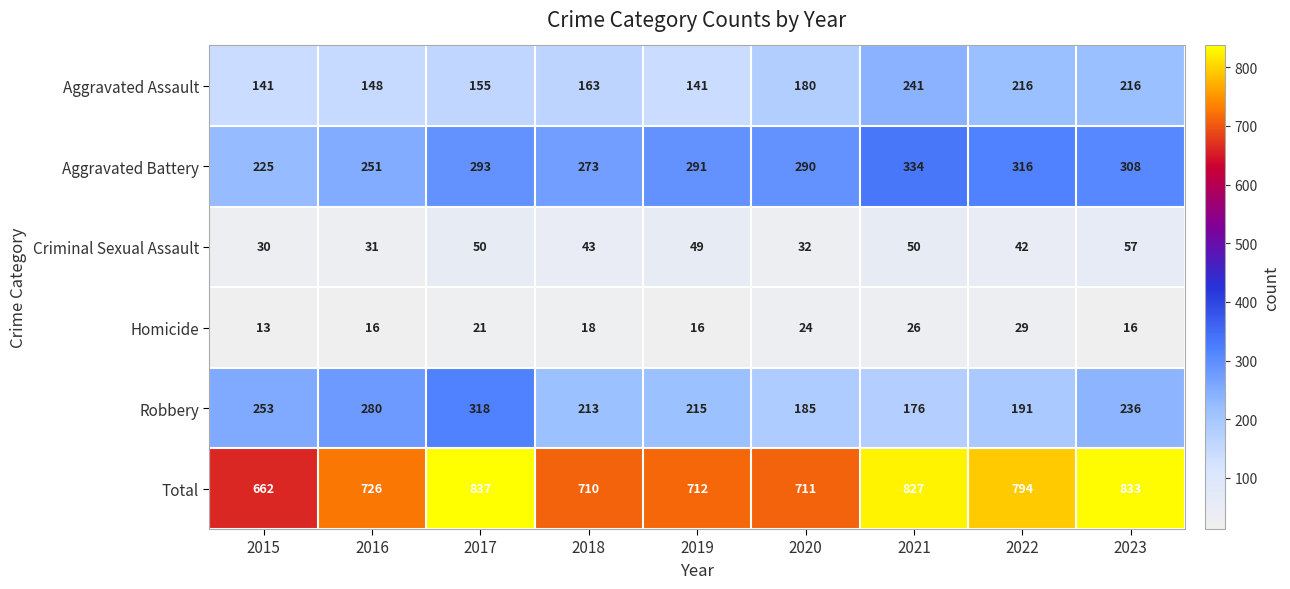

What value does the Criminal Sexual Assault series have at 2023, to the nearest 10?

60